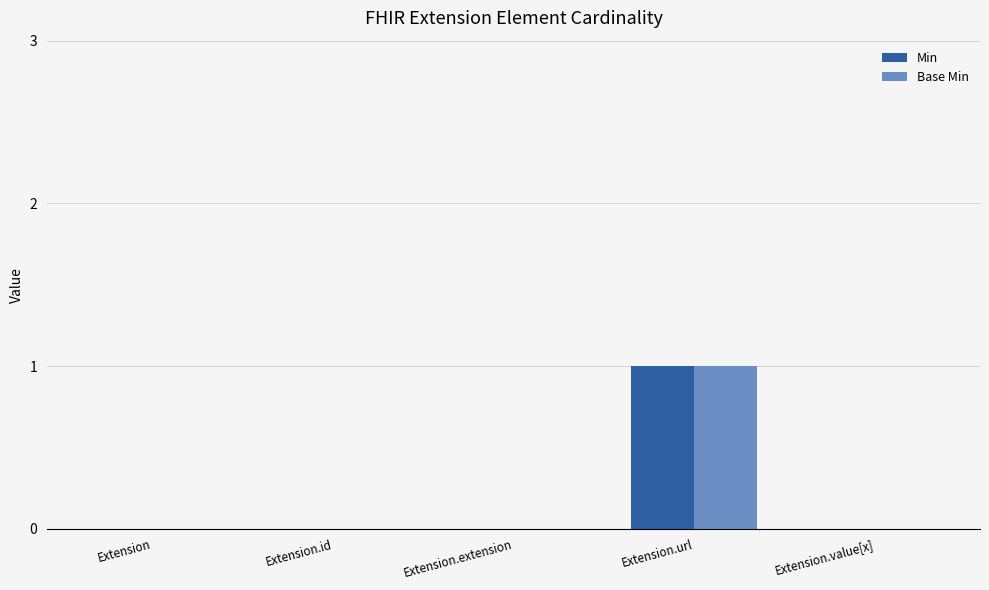

At which category is the sum across all series the highest?

Extension.url